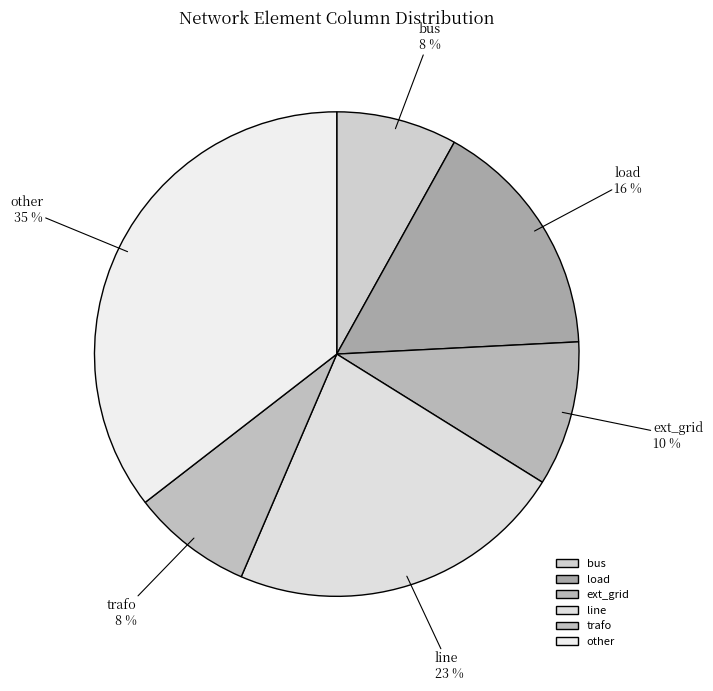

Is there a majority slice in this chart?

No